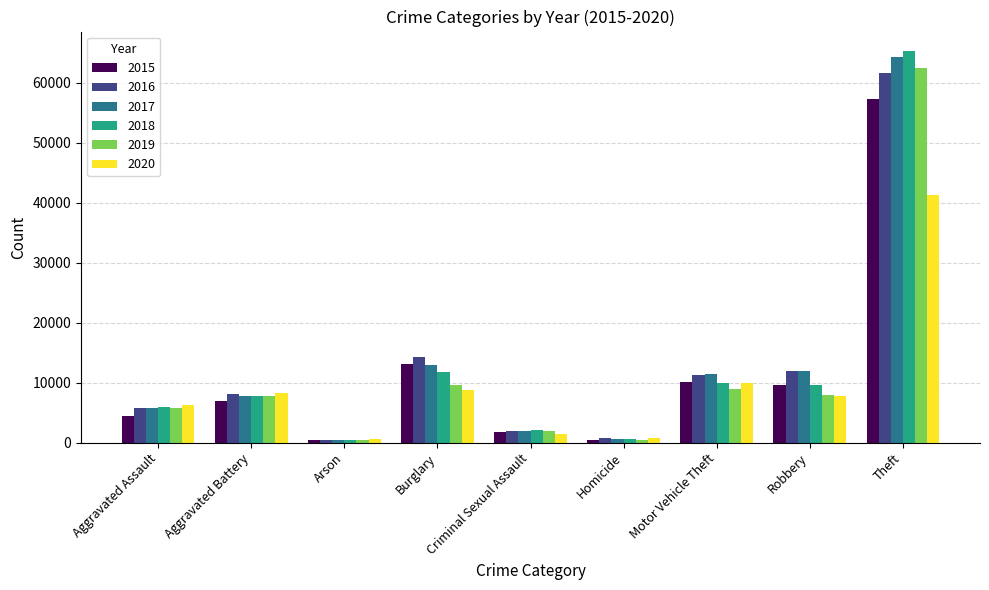

True or false: 2018 has a value of 373 at Arson.

True